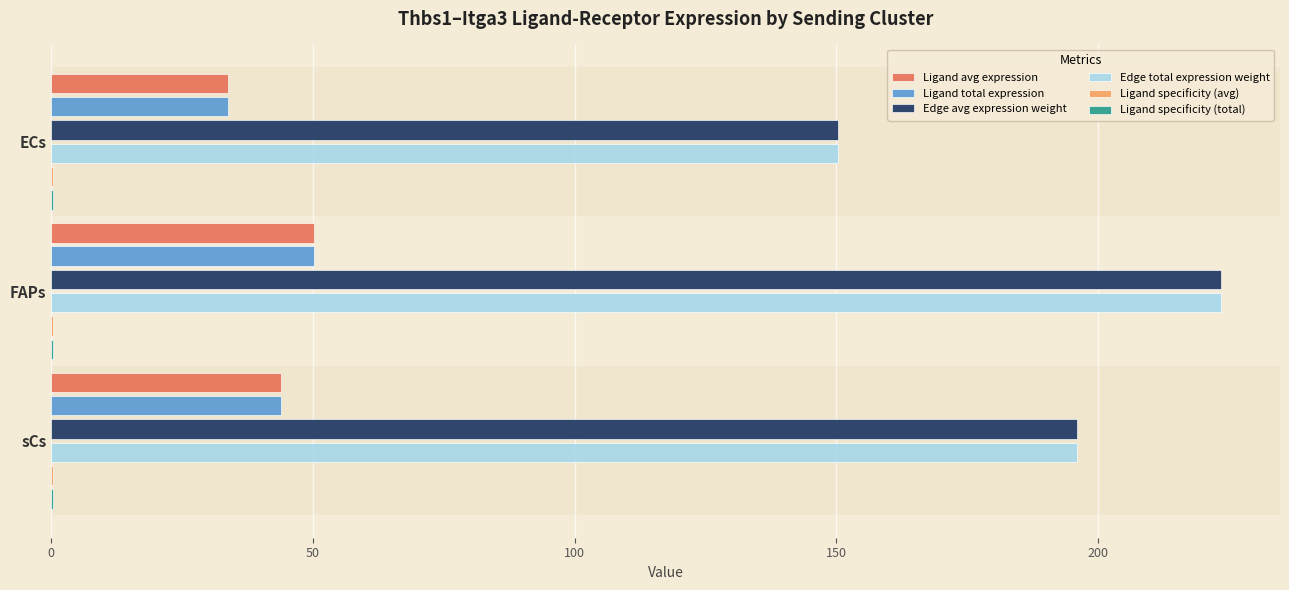

What is the sum of all Ligand avg expression values?

127.7